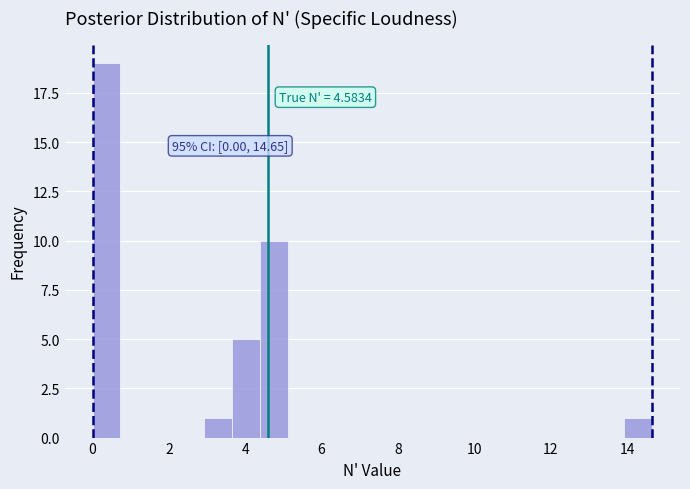

Around what value on the x-axis is the tallest bar? Give the approximate position of its centre, as read against the axis.

0.4